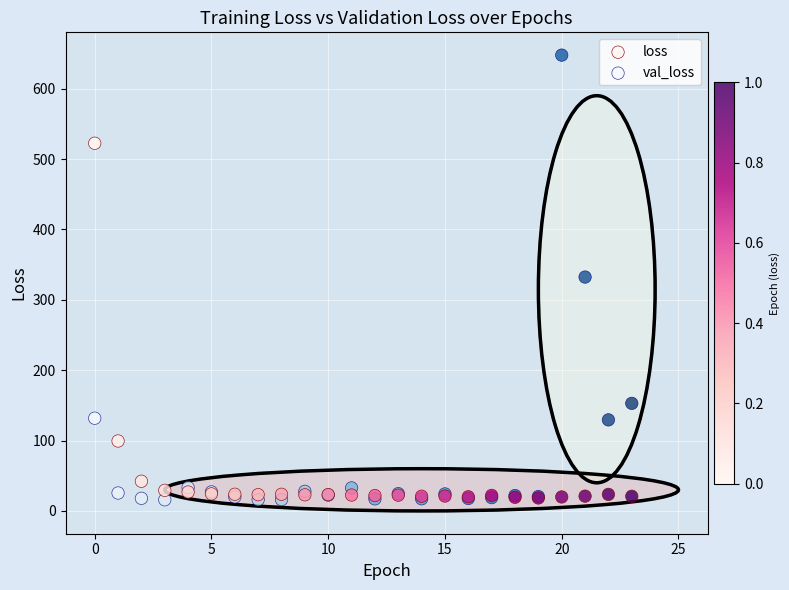

Which series has the largest Y range (max minus min)?

val_loss